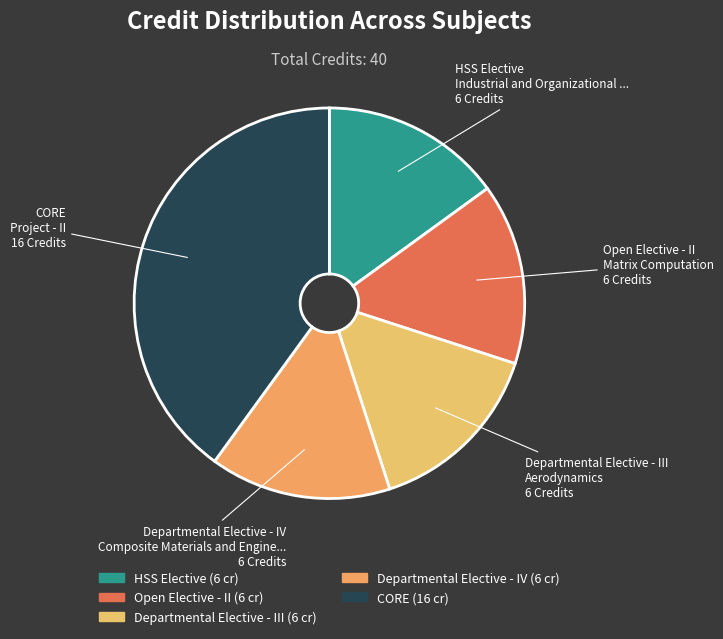

Between CORE and Departmental Elective - IV, which is larger?

CORE